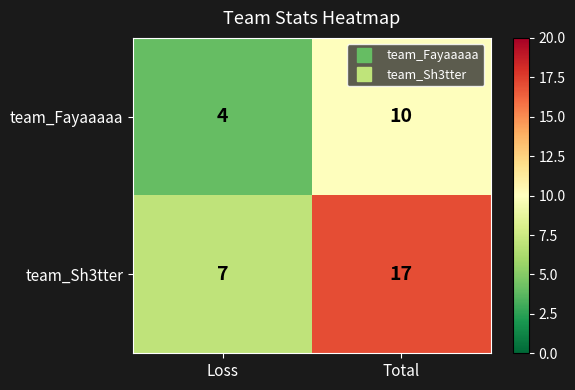

What is the difference between the maximum and minimum values in the team_Sh3tter series?

10